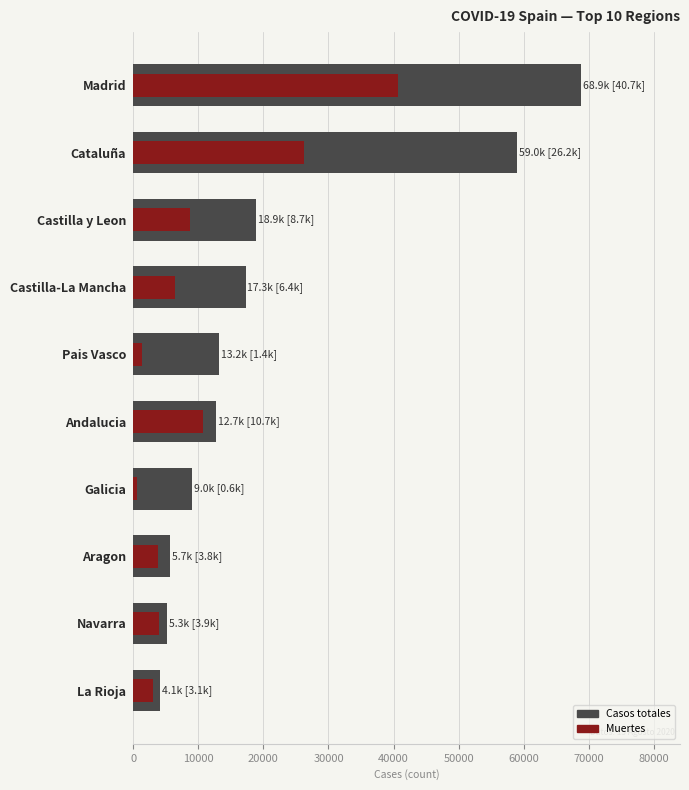

Read the Muertes value at Castilla-La Mancha, to the nearest 50.

6400